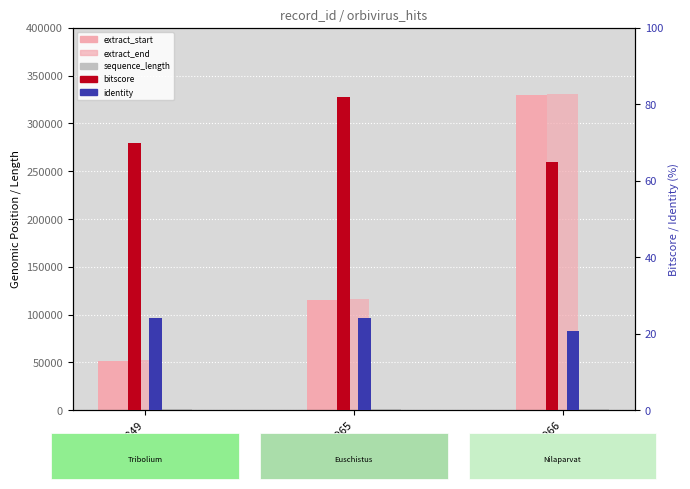

What is the value of the bitscore bar at the 1st from the left?

70.0